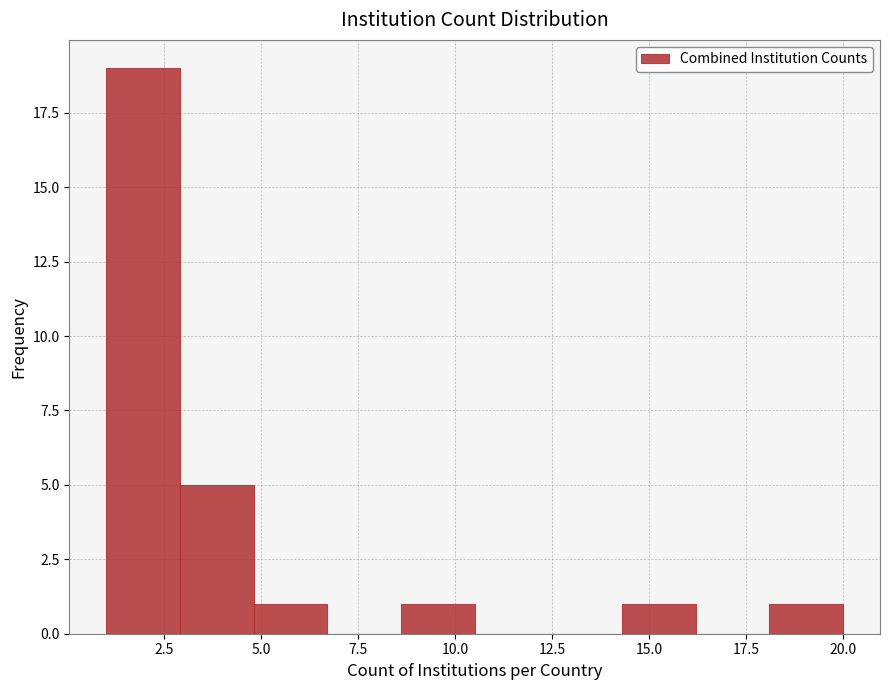

Around what value on the x-axis is the tallest bar? Give the approximate position of its centre, as read against the axis.

2.0